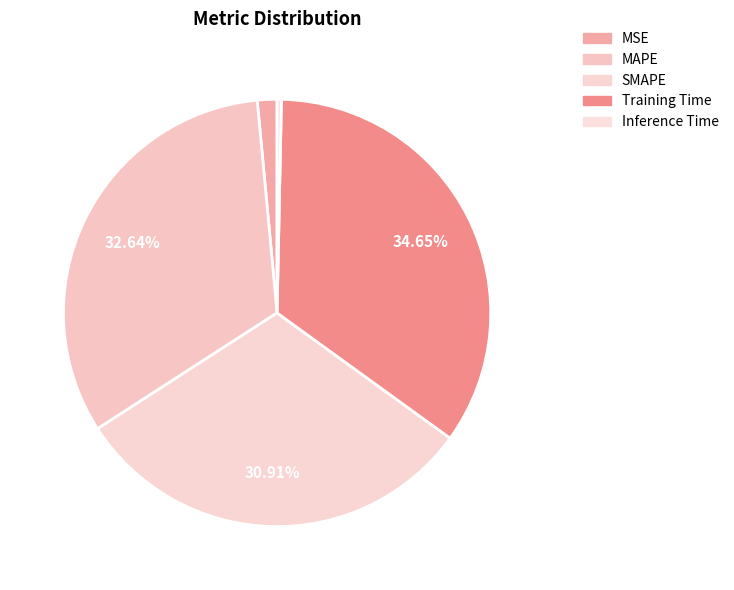

Does any single category account for the majority?

No